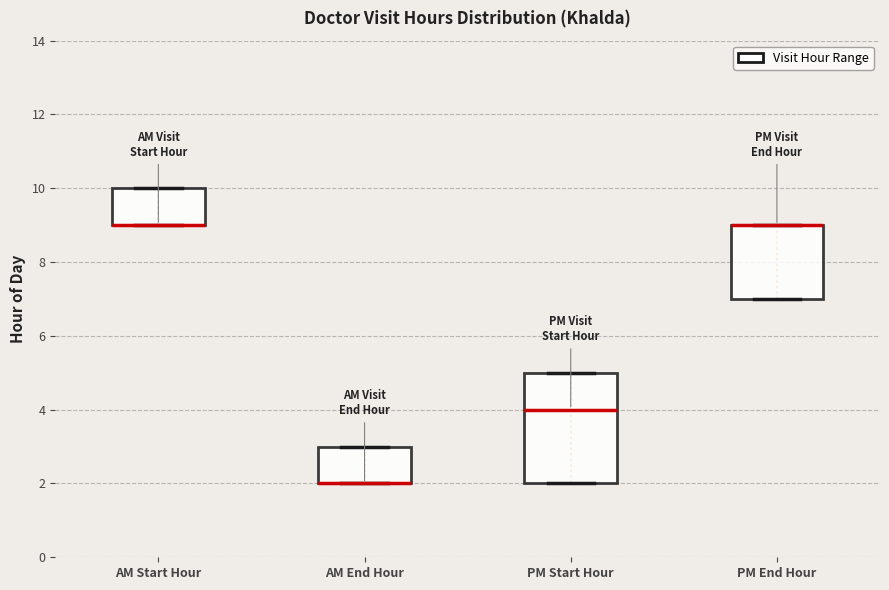

Which box is the tallest, from its lower edge to its upper edge?

PM Start Hour